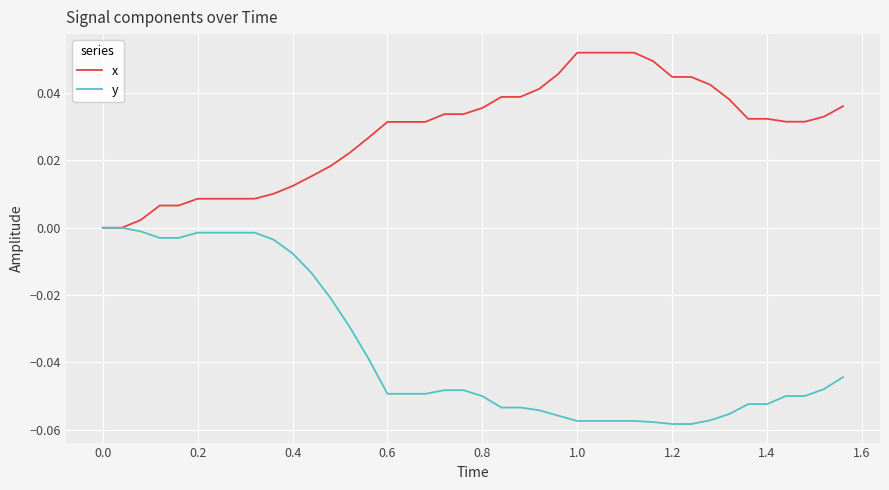

Which series has the largest total across all categories?

x